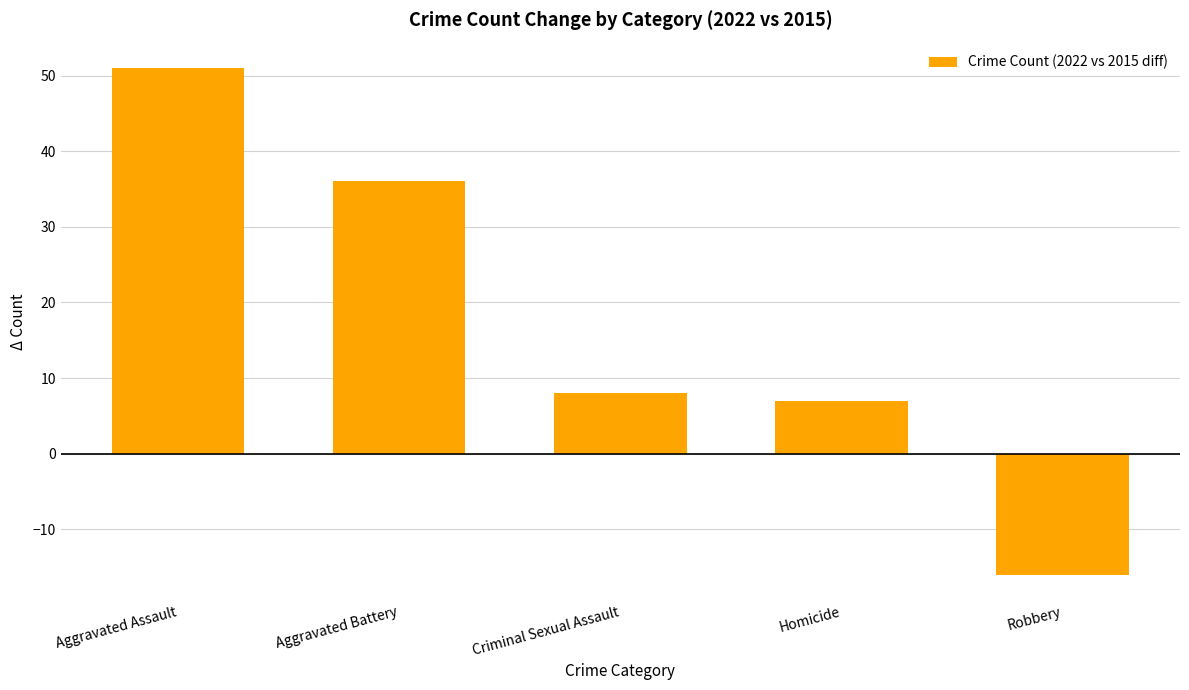

How many values are below 8?

2